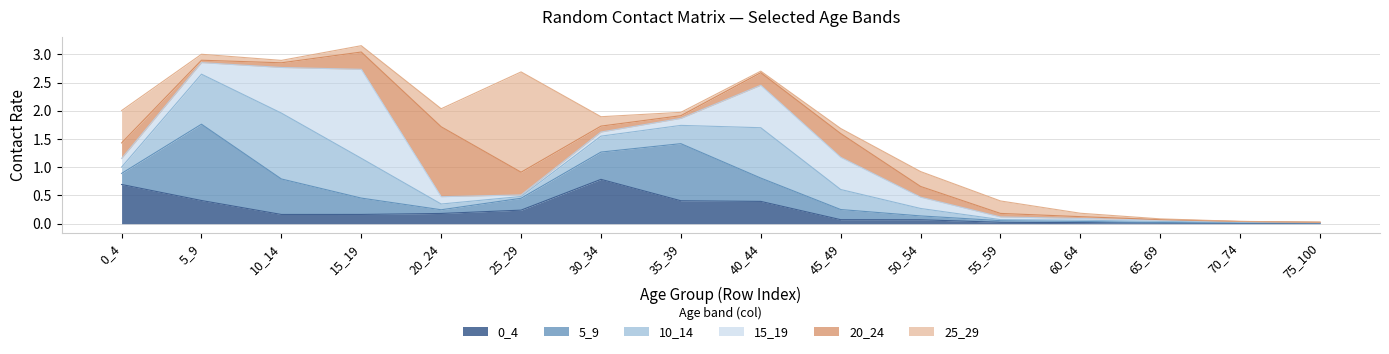

Which series has the largest range (max minus min)?

25_29